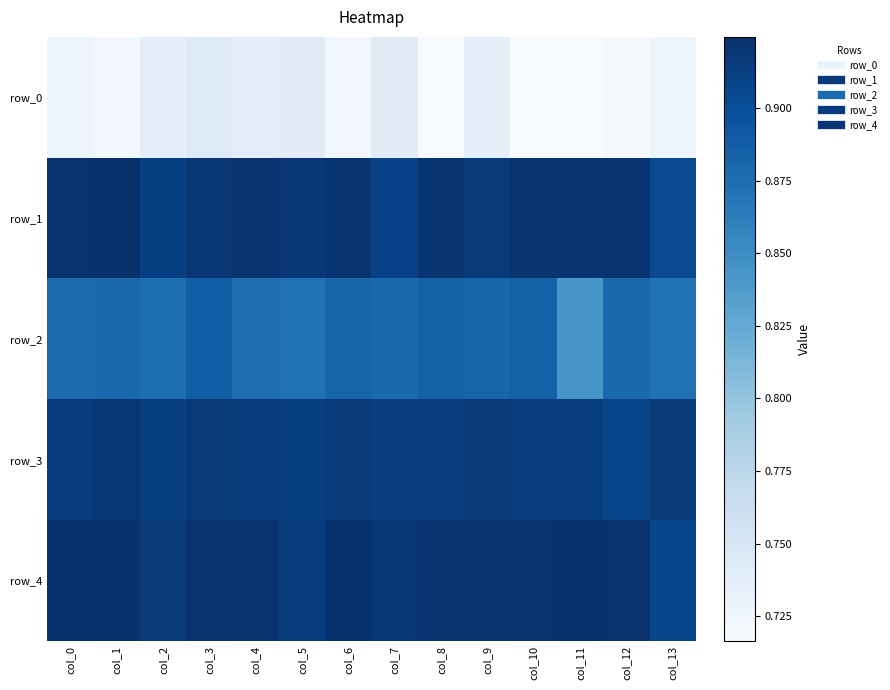

At which category is the sum across all series the highest?

col_3